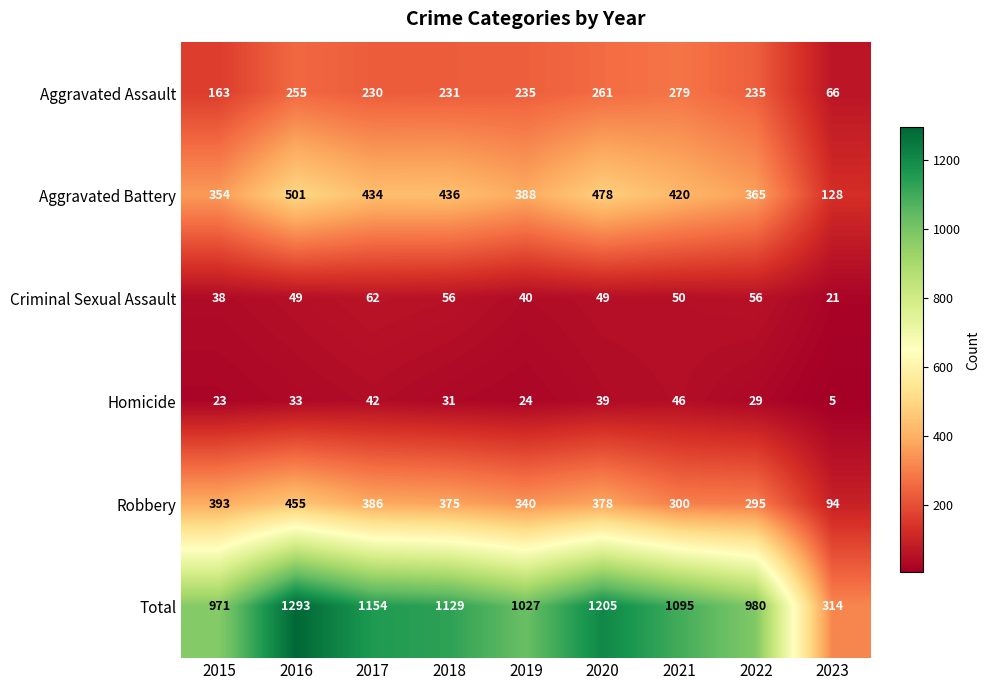

Which category has the lowest value across all series?

2023